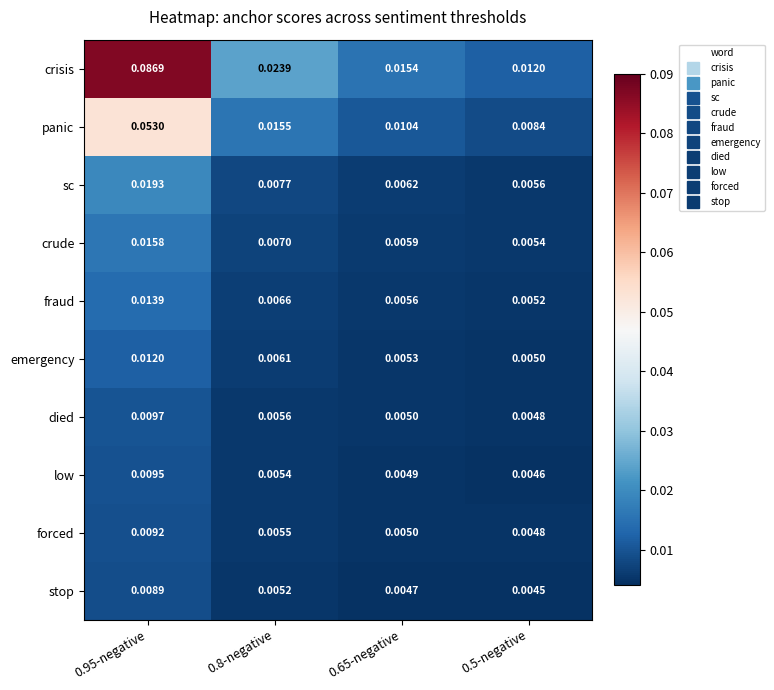

Which series has the largest total across all categories?

crisis